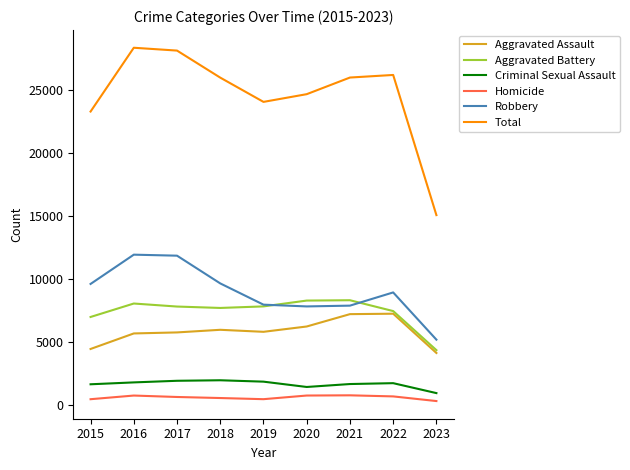

Which series has the largest total across all categories?

Total